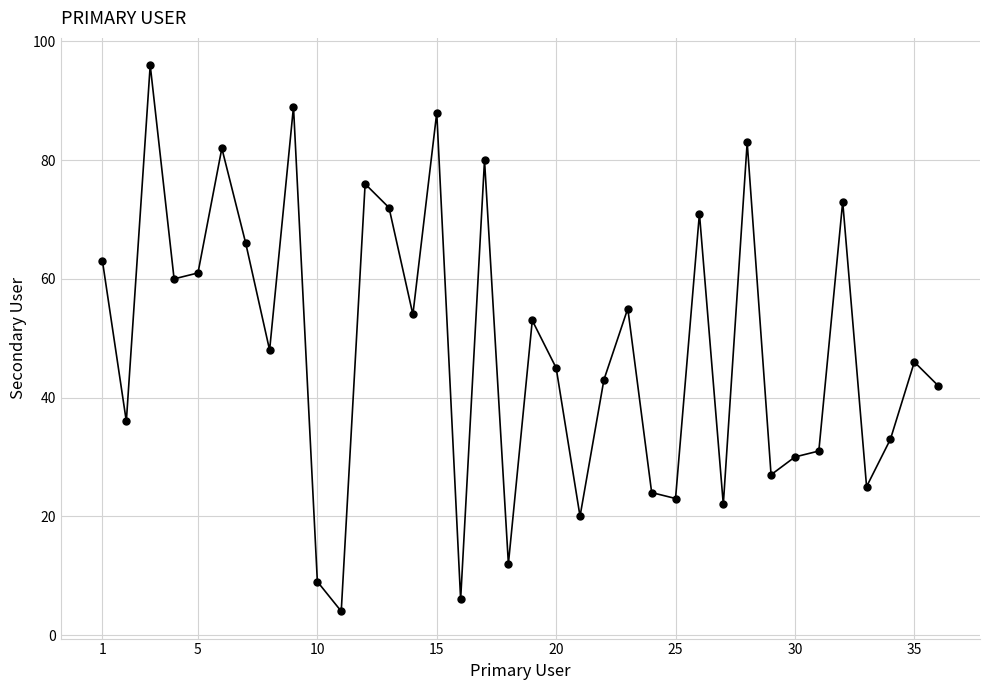

How many interior local peaks (higher than both neighbors) does the data have?

12